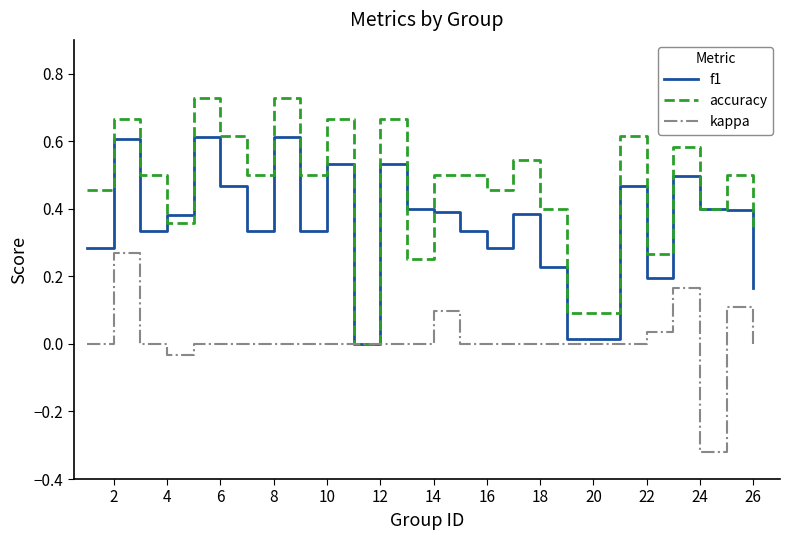

Rank the series by their maximum value, from lowest to highest.

kappa, f1, accuracy